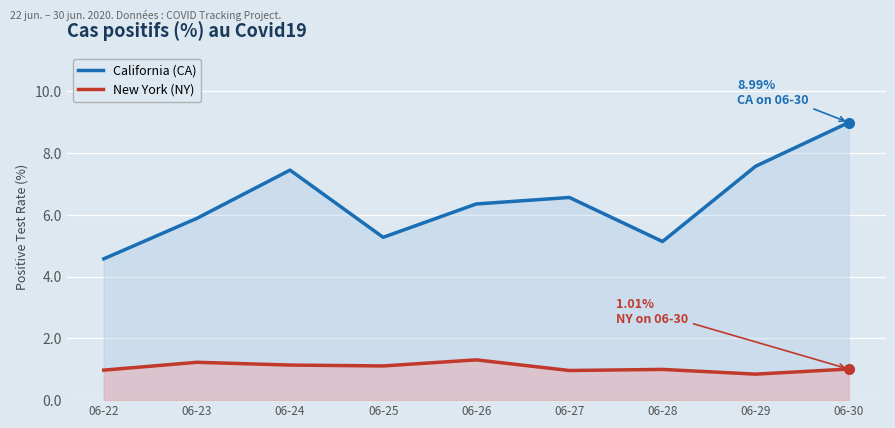

What is the total value across all series at 06-26?

7.7